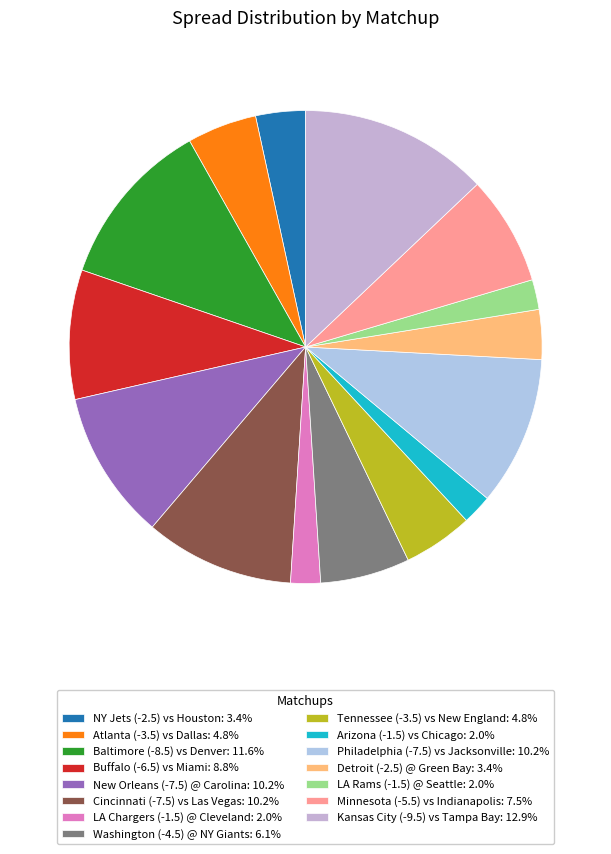

How many slices are in this pie chart?

15